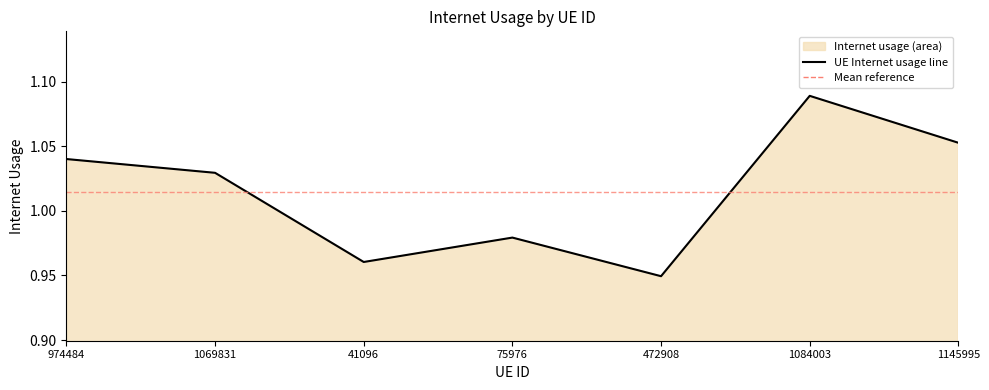

True or false: there are more than 2 points higher than both neighbors.

False